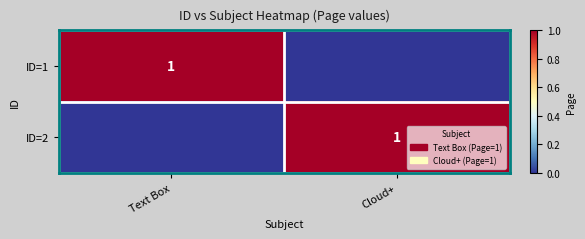

The ID=1 series shows 1 at Text Box. True or false?

True